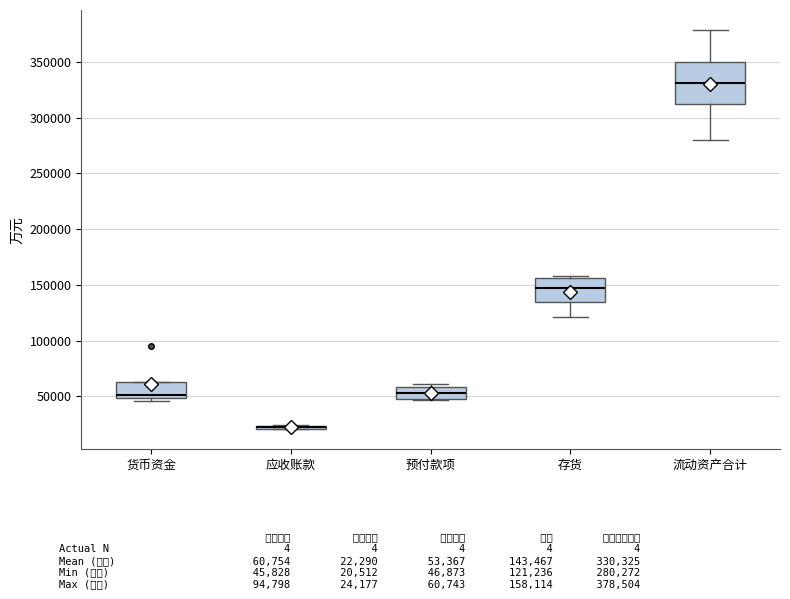

Where is the upper edge of the box for 货币资金 on the y-axis? The values are not printed on the chart, so give them approximately, as read against the axis.

65000